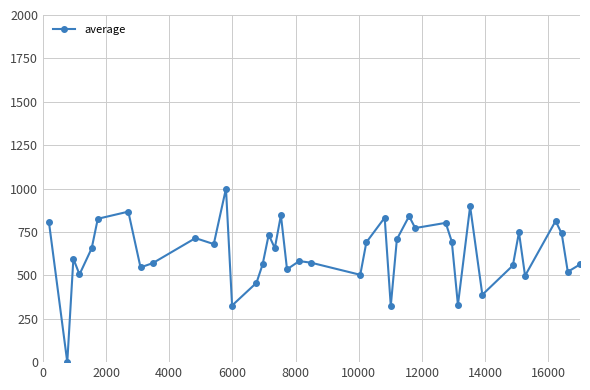

What is the maximum value shown in the chart?

1000.0